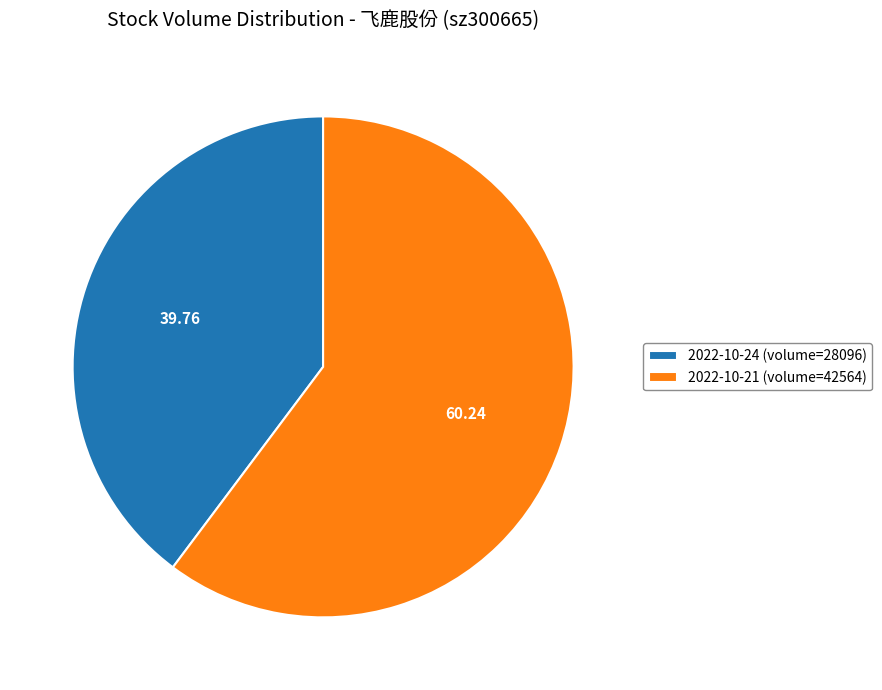

How many slices are in this pie chart?

2